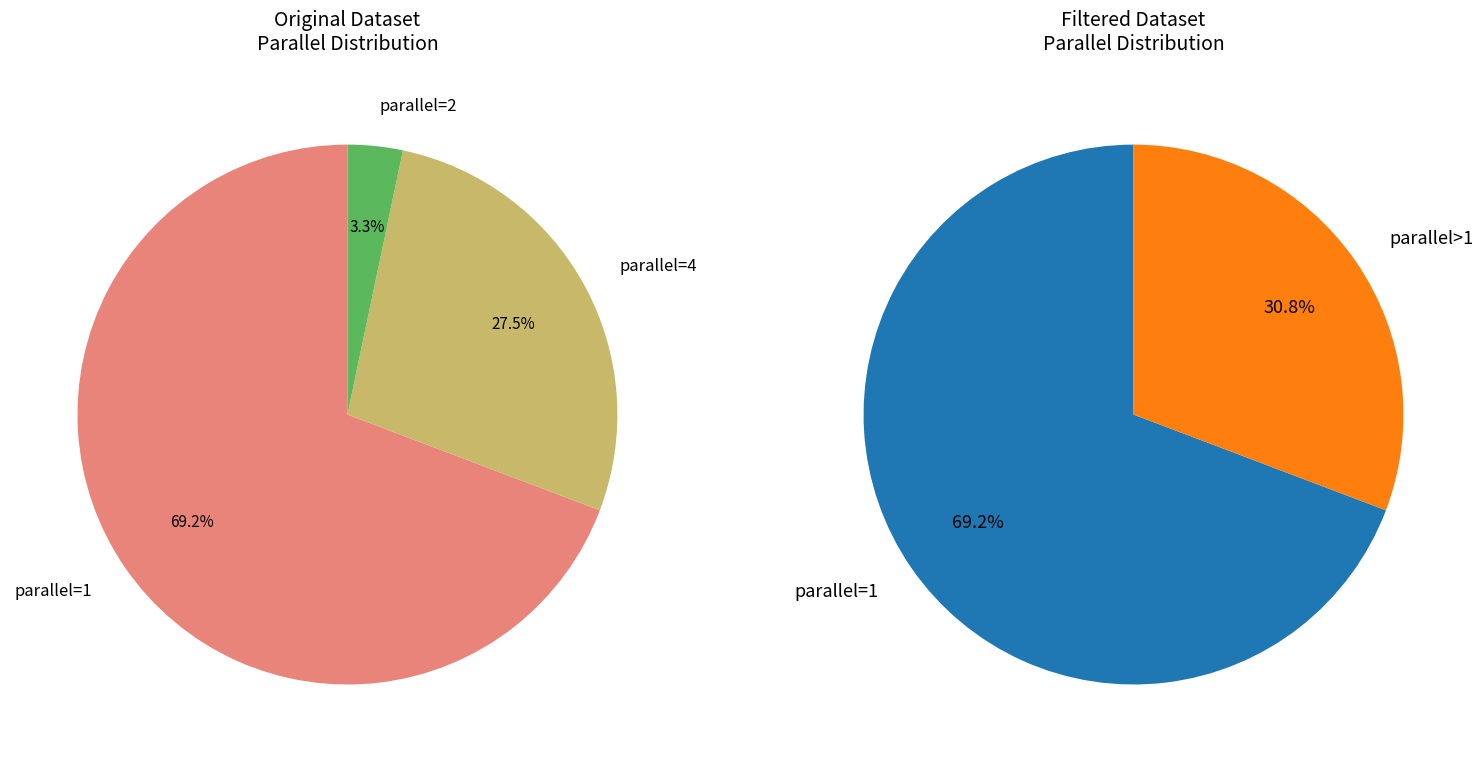

The 1 slice represents 23% of the pie. True or false?

False